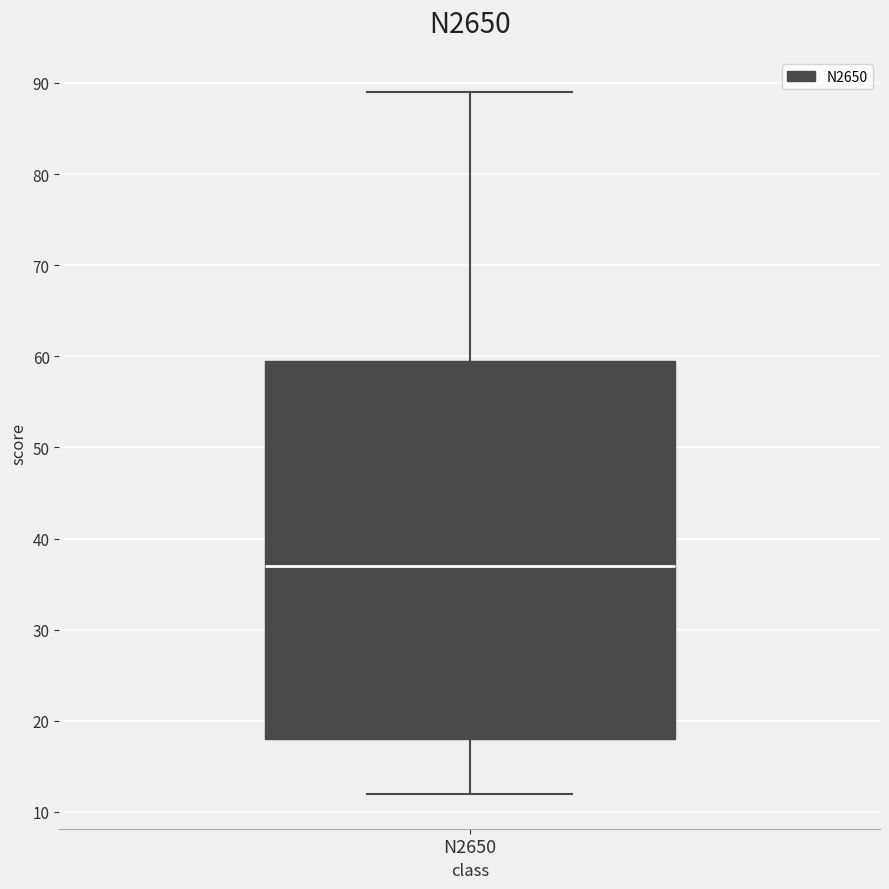

Where is the upper edge of the box for N2650 on the y-axis? The values are not printed on the chart, so give them approximately, as read against the axis.

60